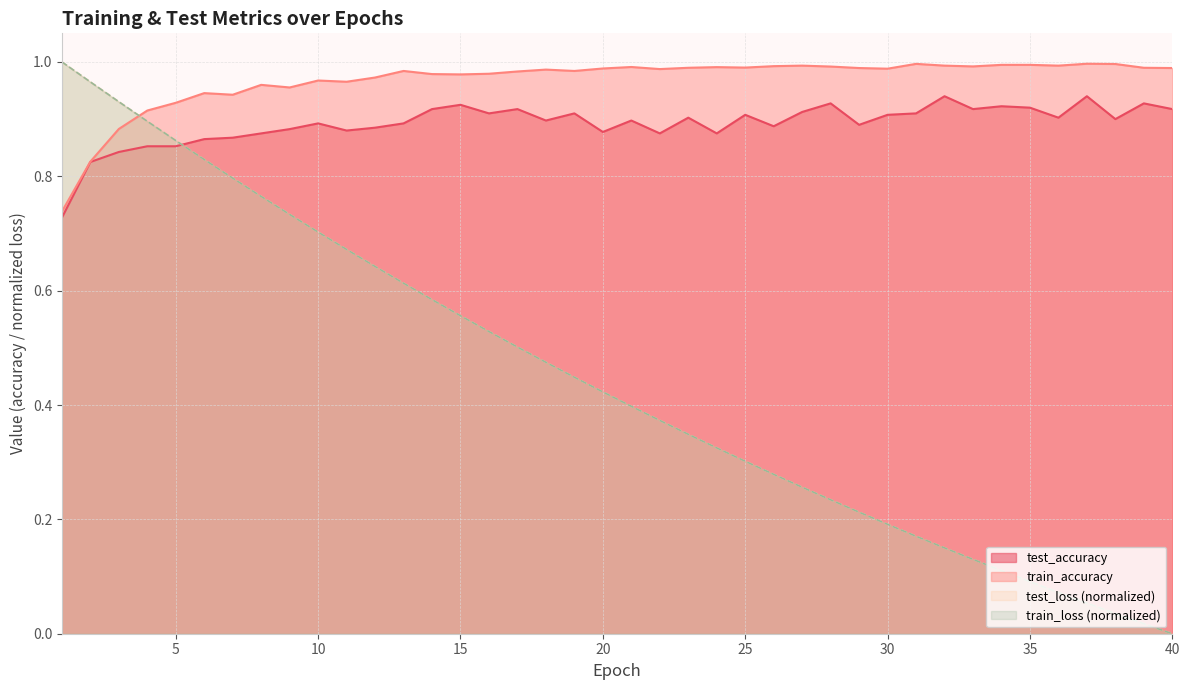

What is the difference between the train_accuracy values at 27 and 1?

0.3